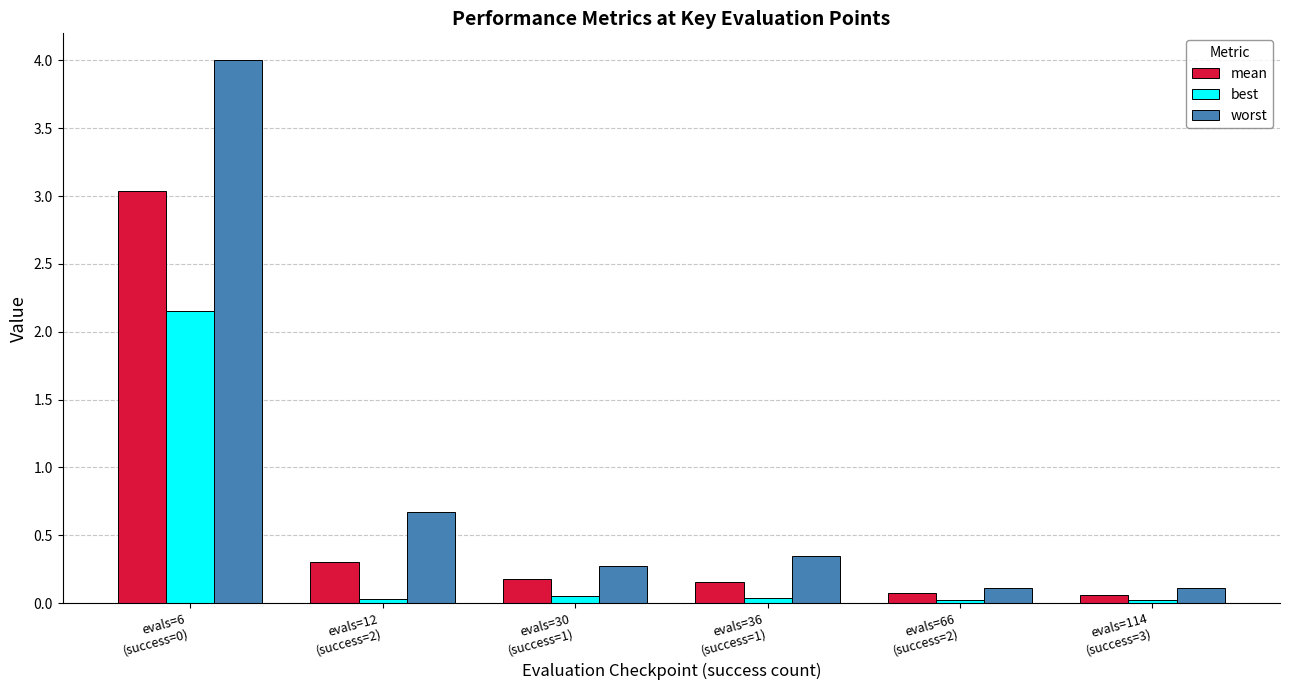

What is the average value of the worst series?

0.9